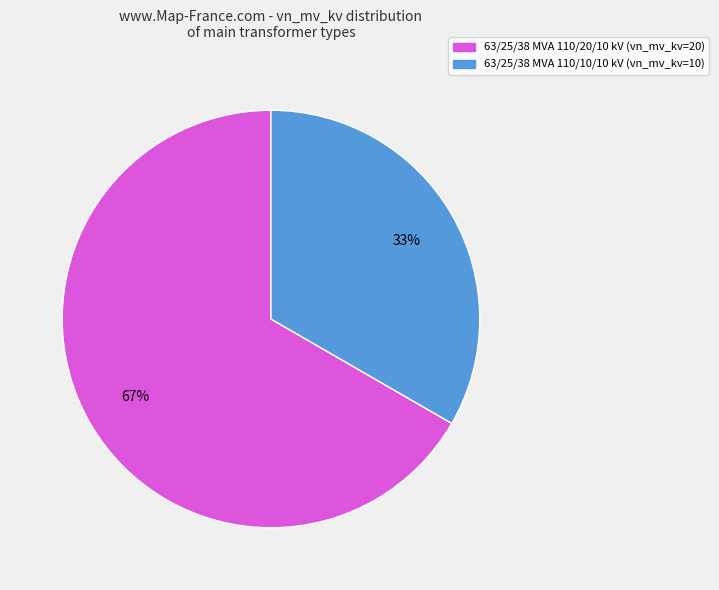

What percentage is the 63/25/38 MVA 110/20/10 kV slice, to the nearest percent?

67%